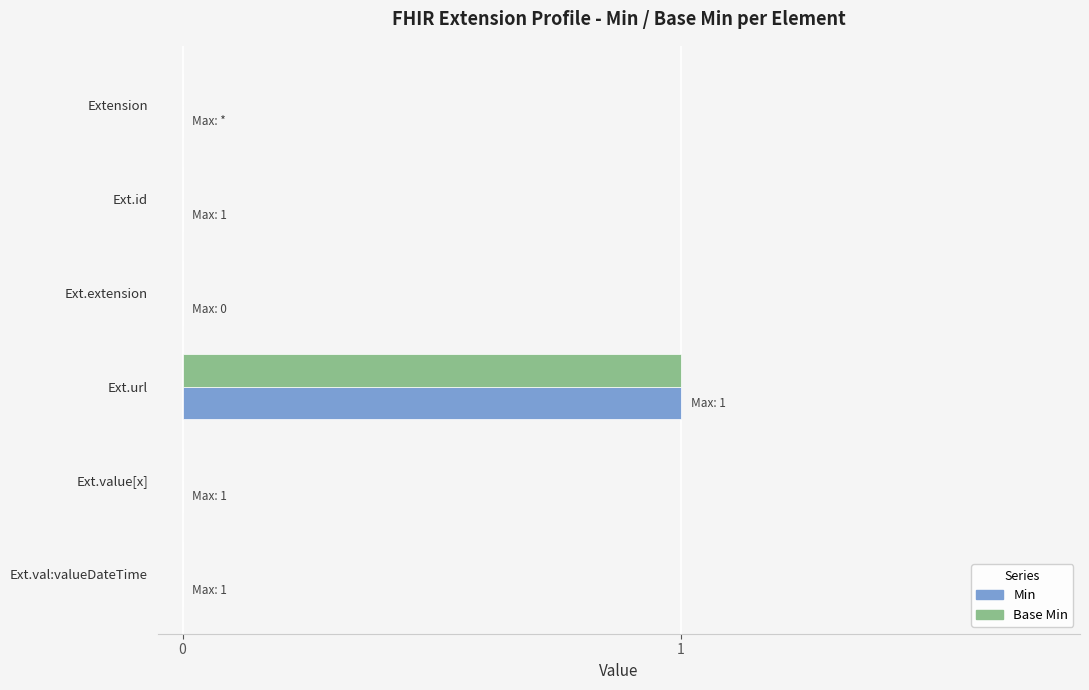

What is the greatest value displayed?

1